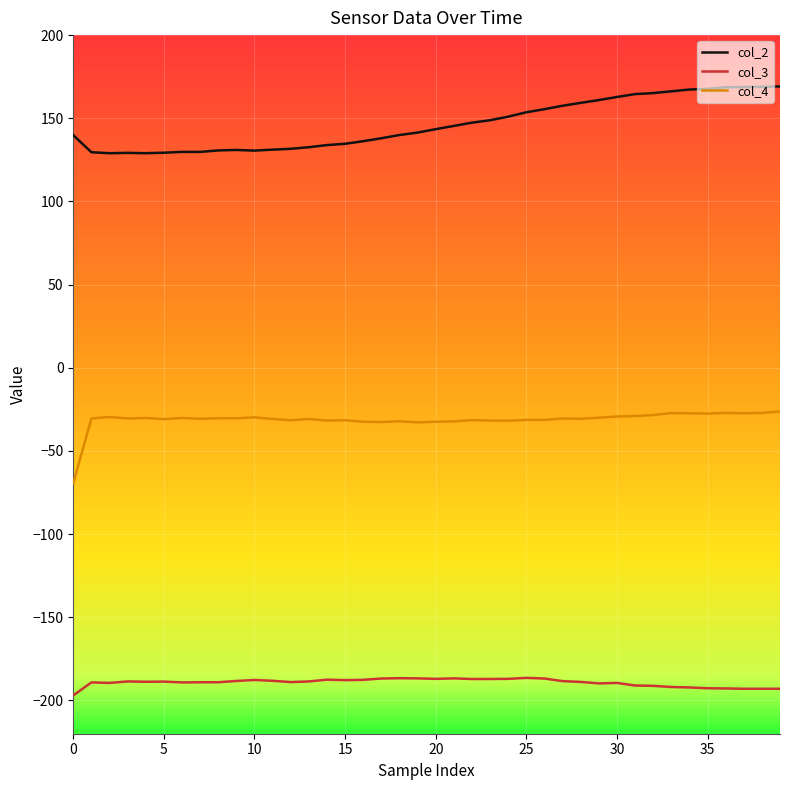

What are all the series names shown in the legend?

col_2, col_3, col_4